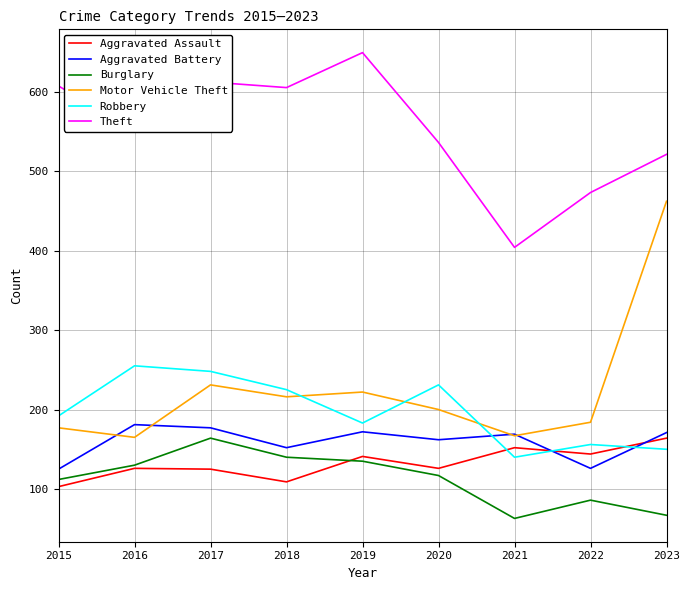

What value does the Aggravated Assault series have at 2018?

109